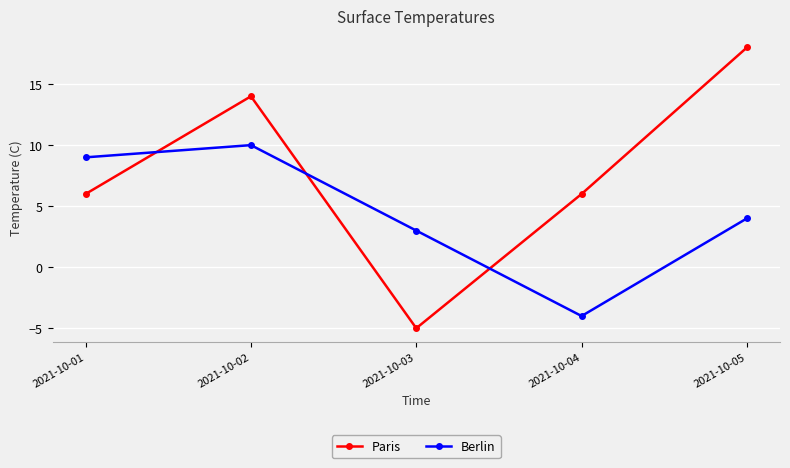

Where does the Berlin series first go above 4?

2021-10-01